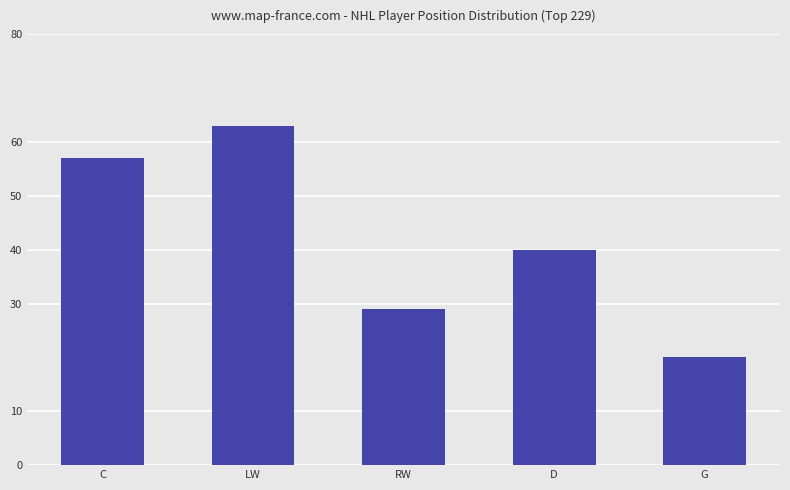

Rank the categories by value from highest to lowest.

LW, C, D, RW, G